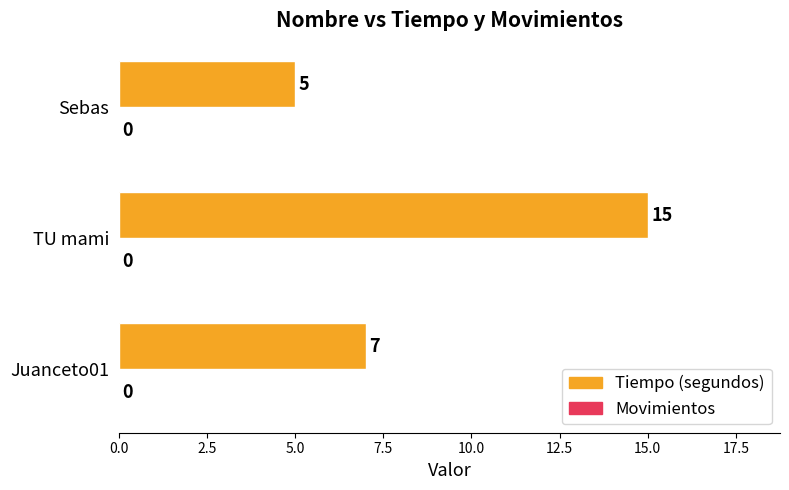

How many bars are there in total?

3